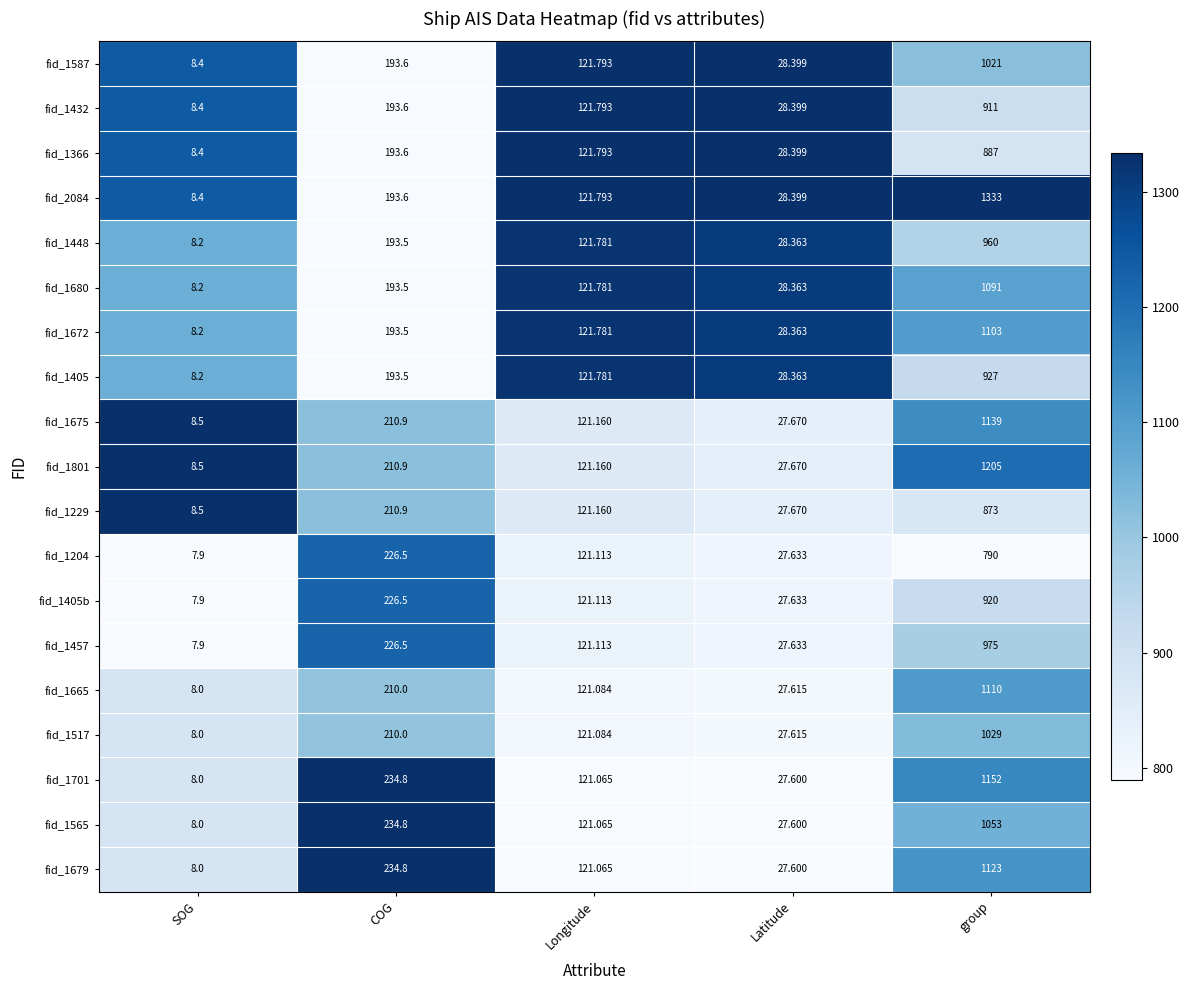

Where is fid_1565 nearest to the value 530?

COG